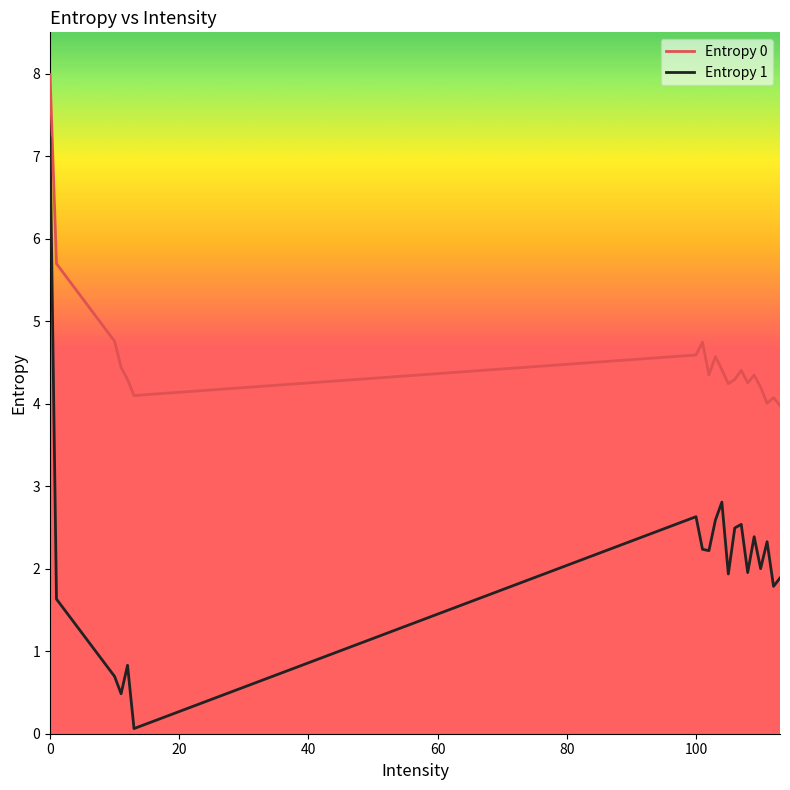

What is the highest value of the Entropy 0 series?

8.0